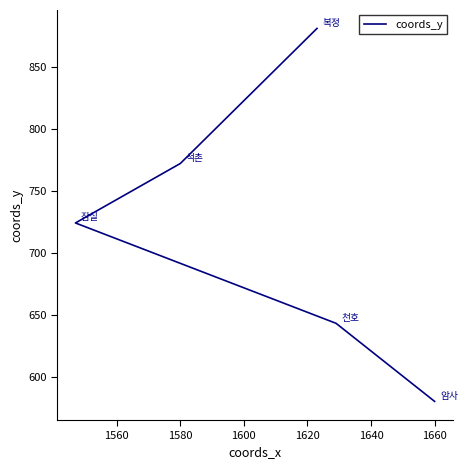

What is the change in value from 1560 to 1600?

+129